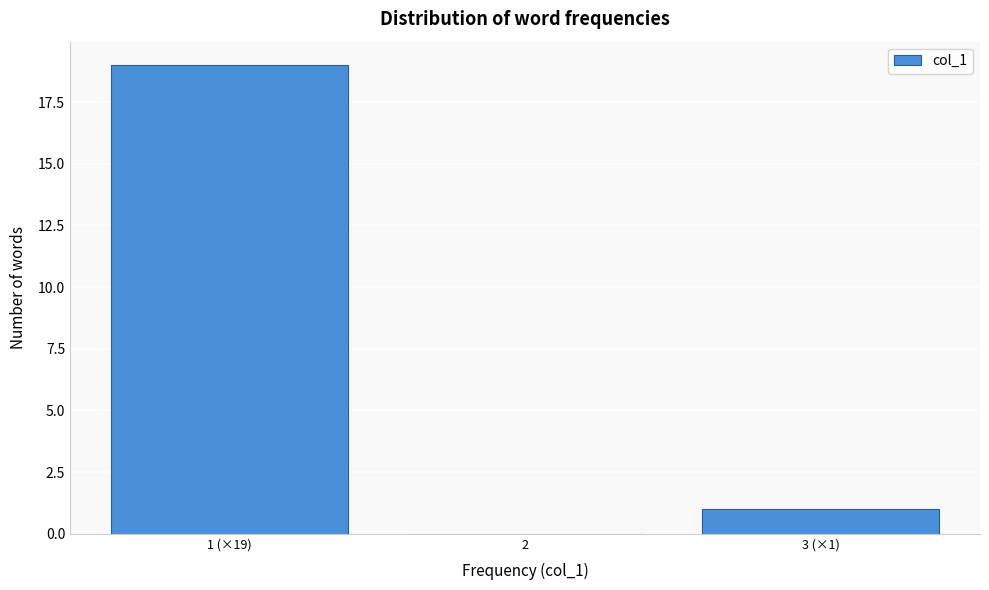

Reading left to right, transcribe all the data shown in this chart.

1 (×19)=19	2=0	3 (×1)=1